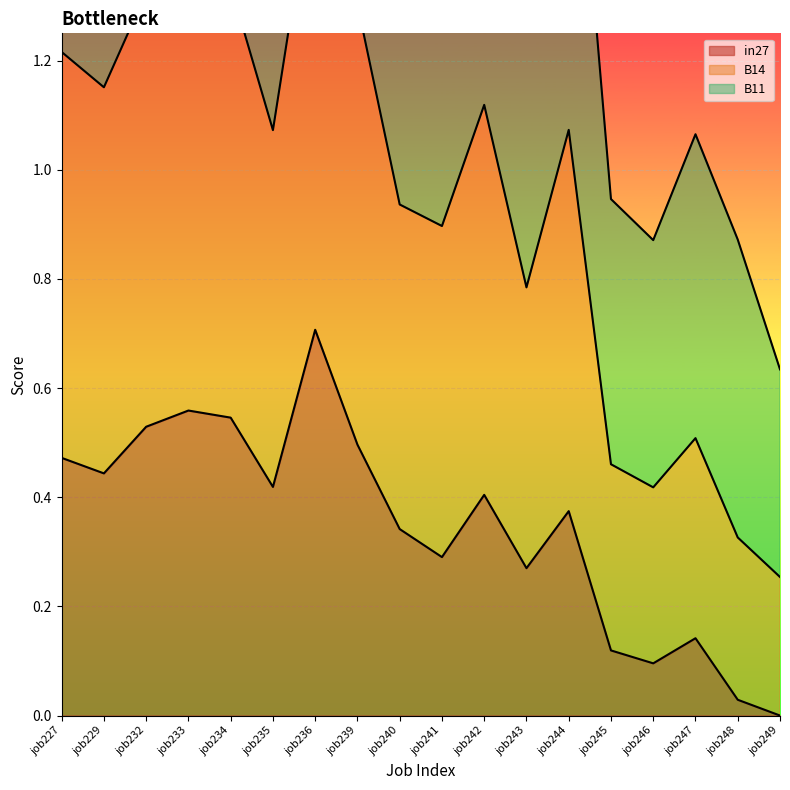

What is the spread (max minus min) of values at job232?

1.7